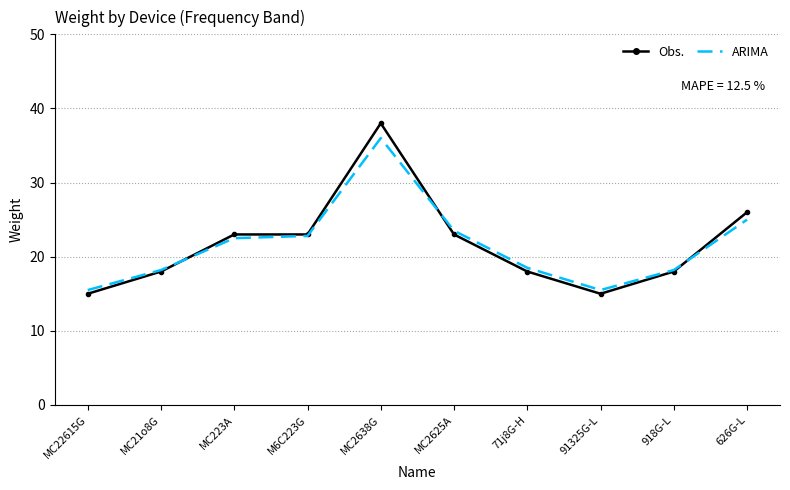

Which series has the largest range (max minus min)?

Obs.